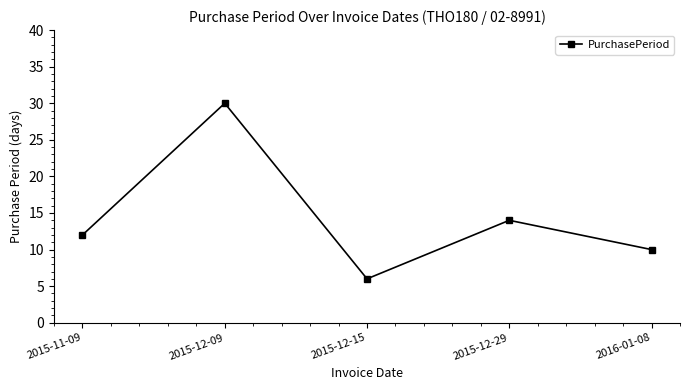

What is the smallest value displayed?

6